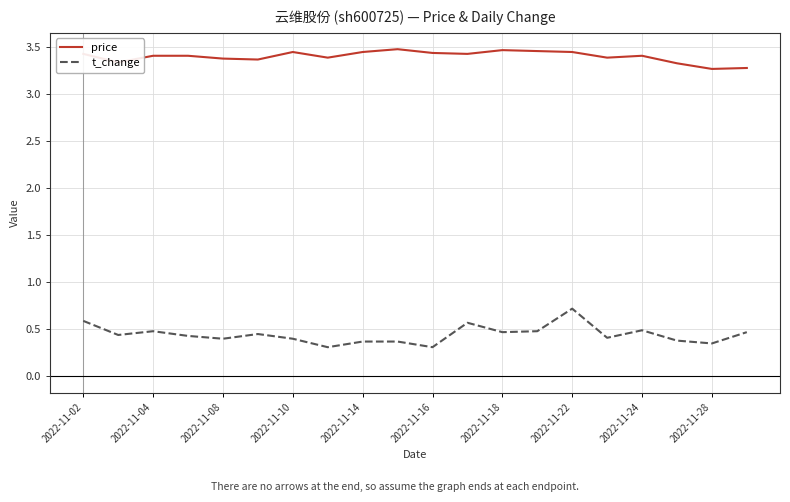

Rank the series by their average value, from lowest to highest.

t_change, price